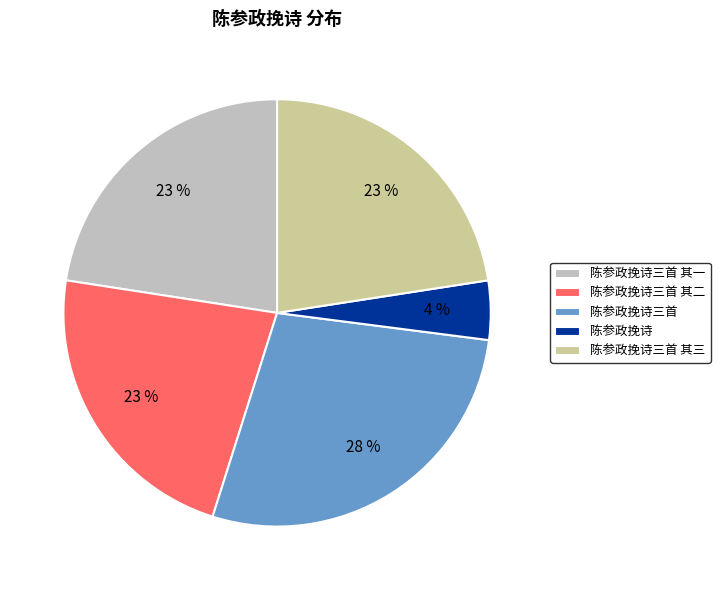

Is it true that 陈参政挽诗三首 其一 is 15% of the pie?

False